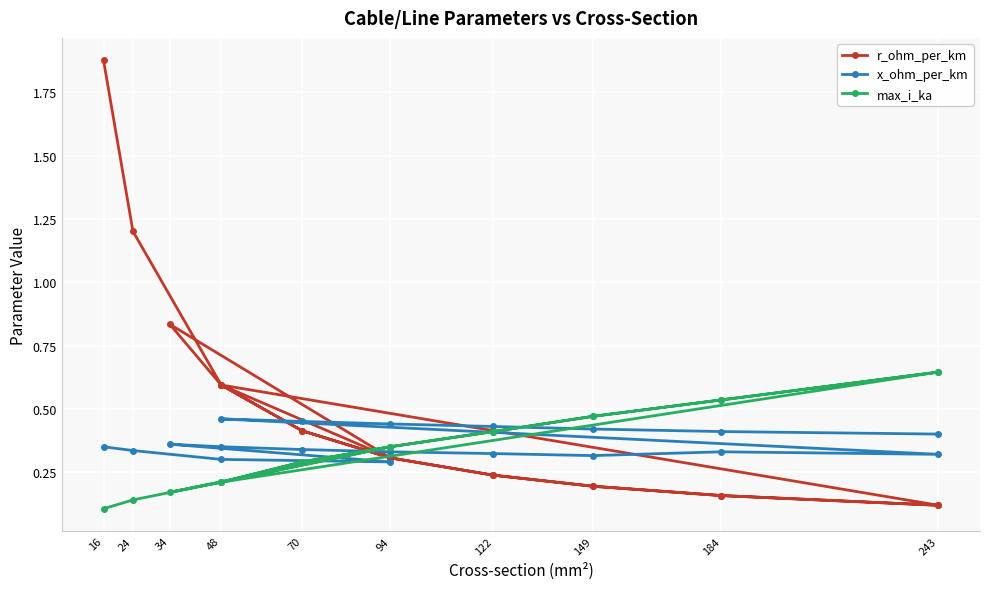

True or false: x_ohm_per_km has more than 1 interior local peaks.

True